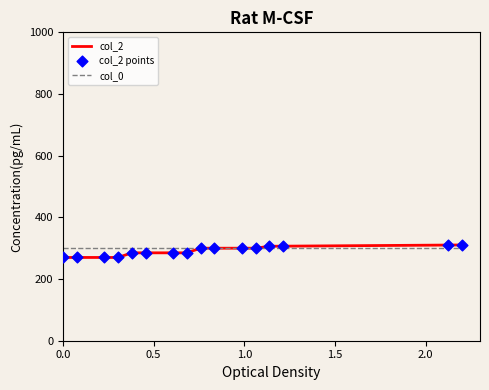

At how many categories does at least one series exceed 276?

16